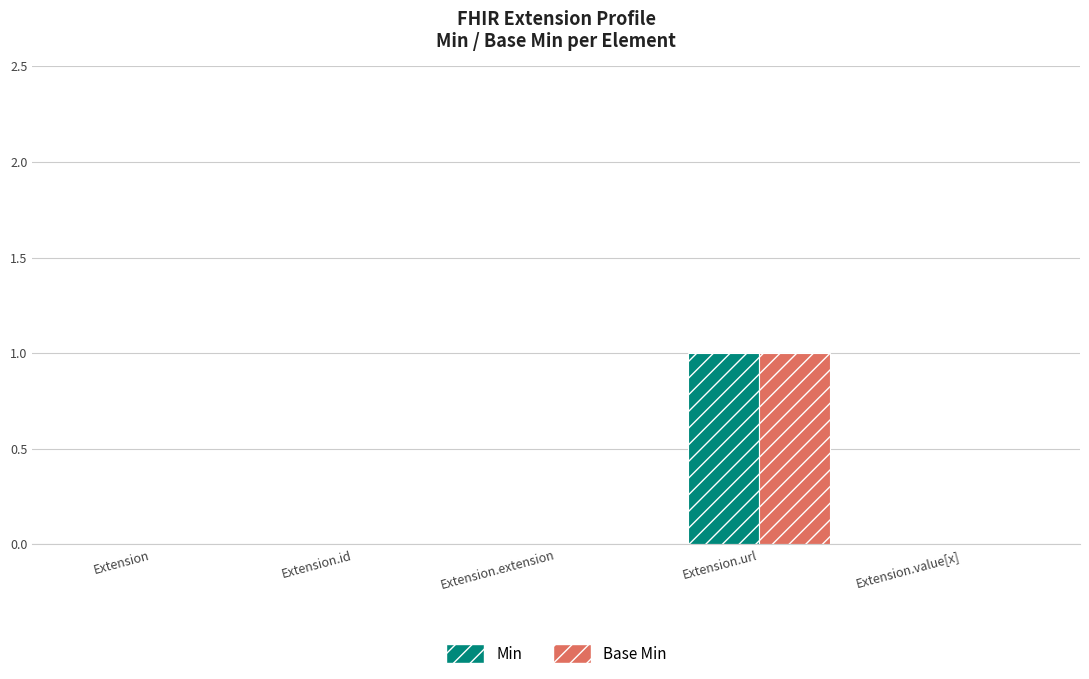

Is it true that Base Min equals 0 at Extension.extension?

True